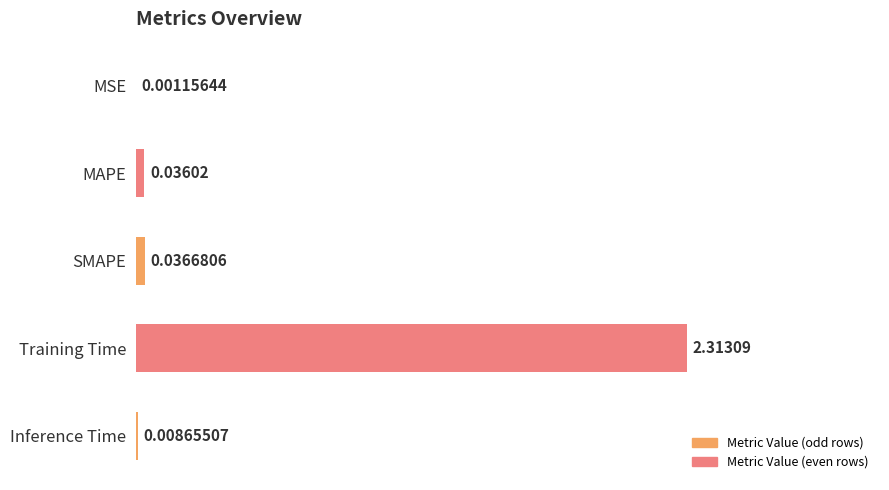

Where is the data nearest to the value 0?

MSE